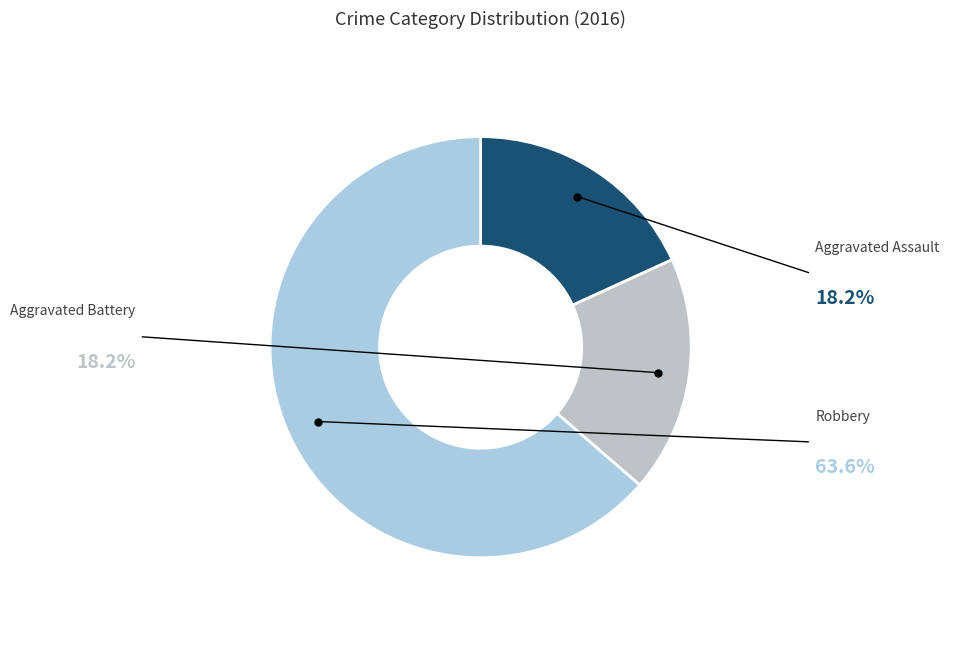

Is the sum of Robbery and Aggravated Assault greater than half?

Yes